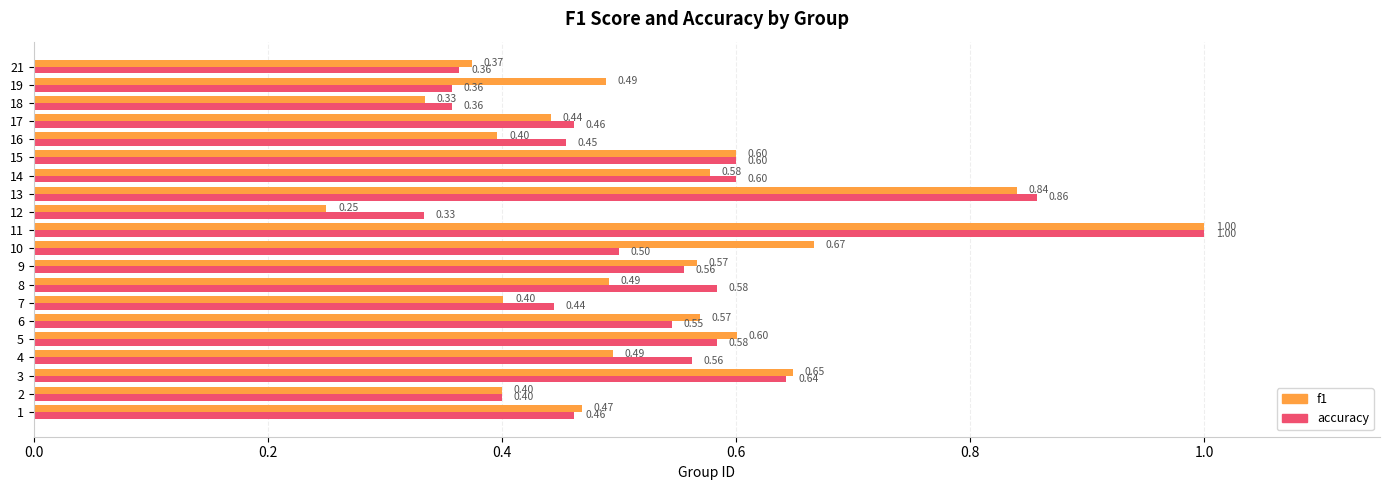

Which category has the highest value in the accuracy series?

11